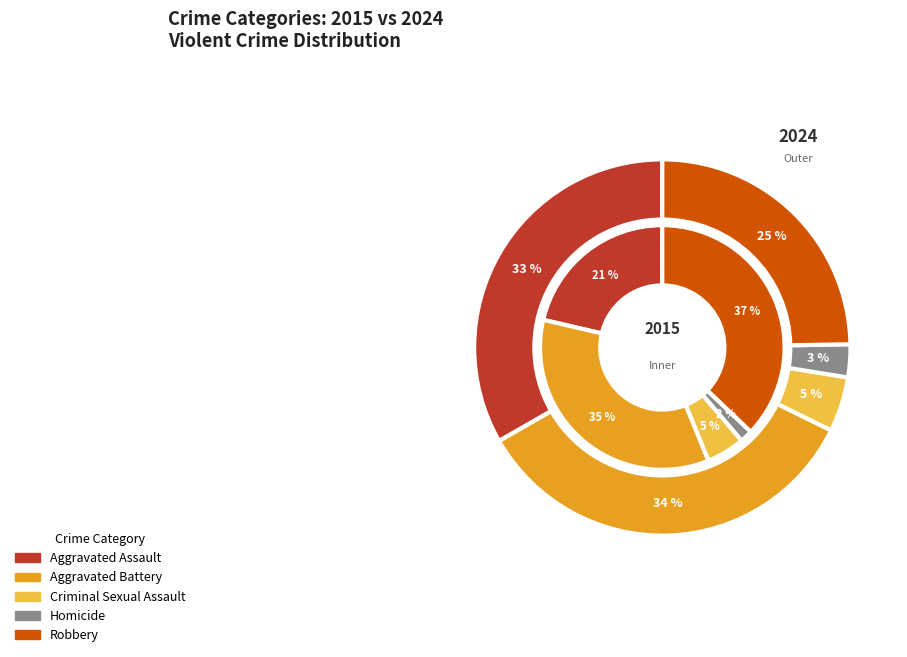

Is there a majority slice in this chart?

No